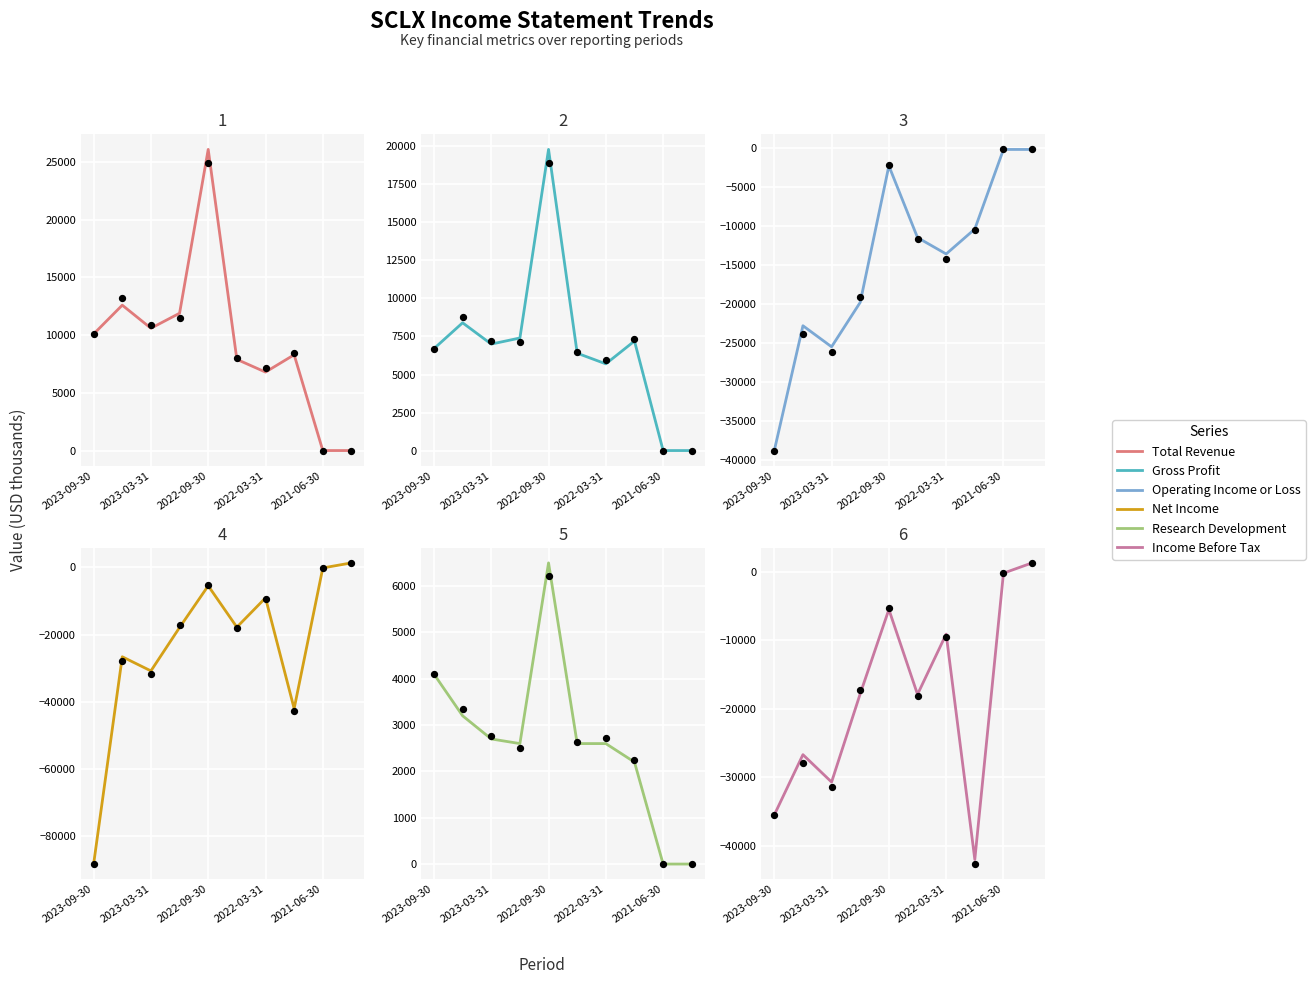

Which series has the largest Y range (max minus min)?

Net Income